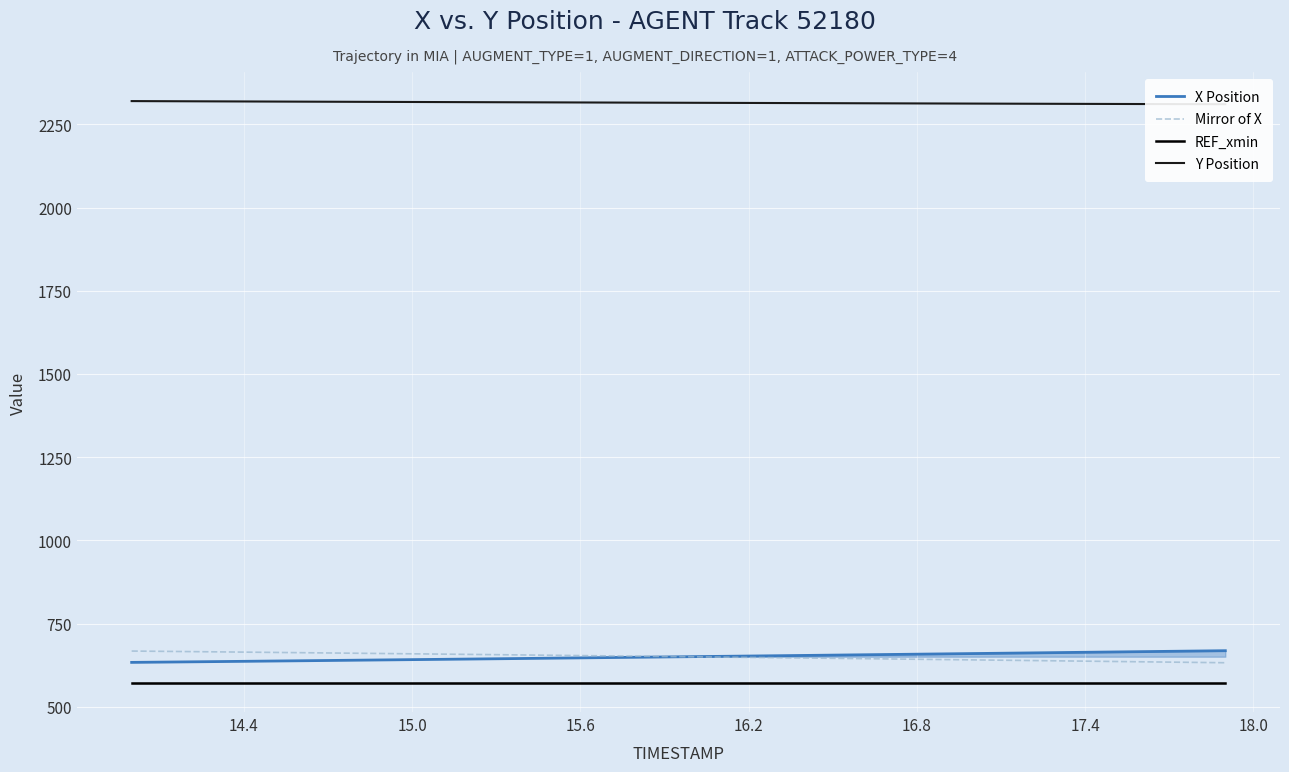

True or false: REF_xmin and Mirror of X intersect in this chart.

False